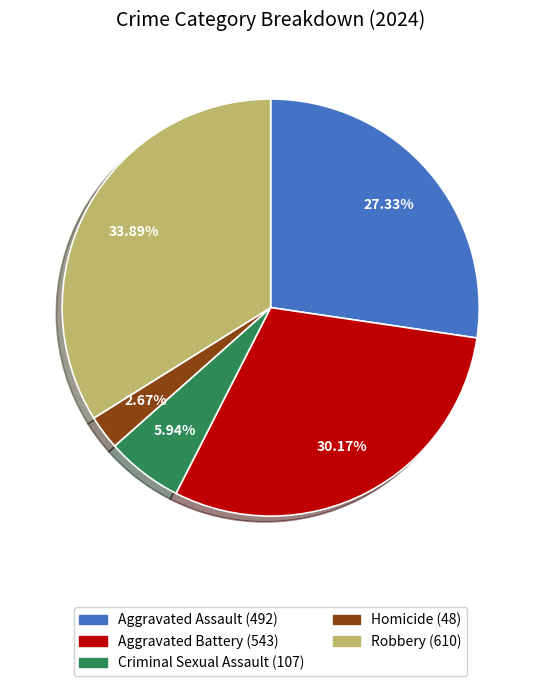

What is the total percentage of Aggravated Battery and Homicide?

32.8%